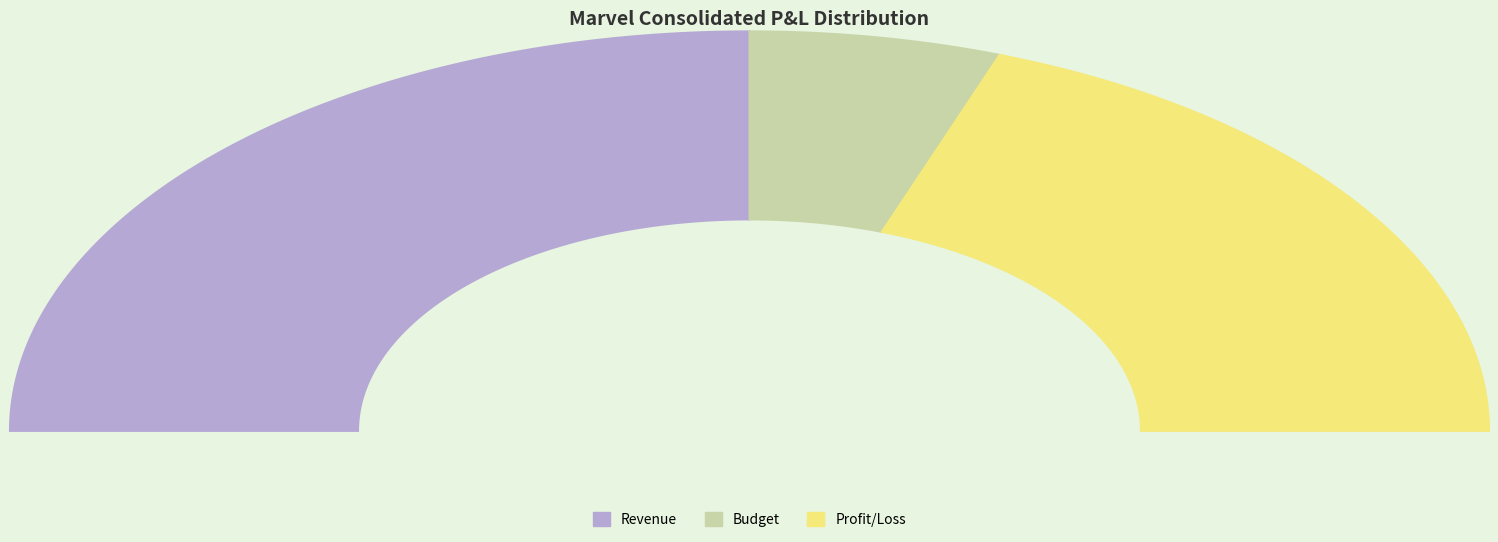

True or false: Profit/Loss accounts for 54% of the total.

False